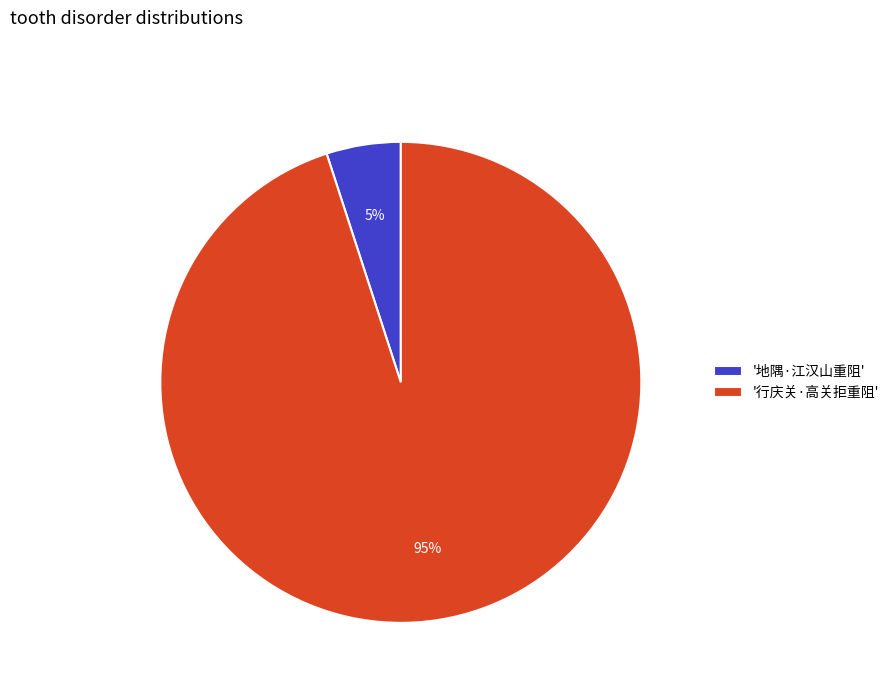

Combined, do '地隅·江汉山重阻' and '行庆关·高关拒重阻' account for over 50%?

Yes